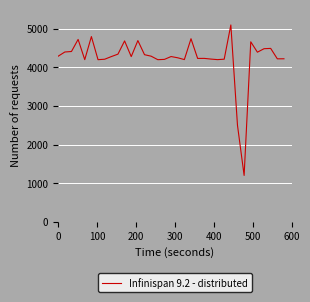

What is the minimum value shown in the chart?

1200.0